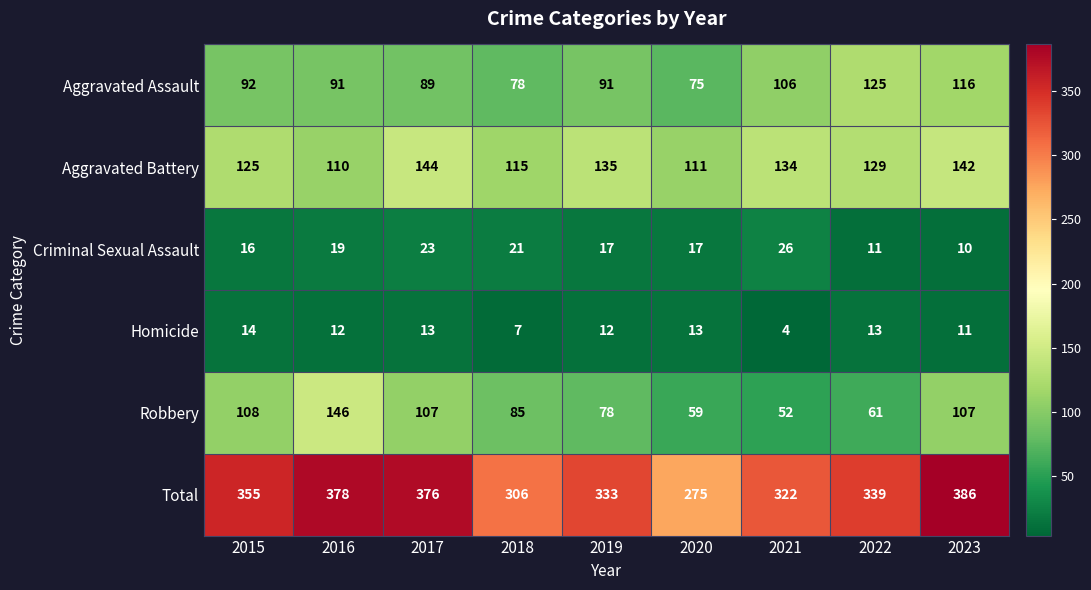

Between 2020 and 2022, which series saw the biggest shift?

Total